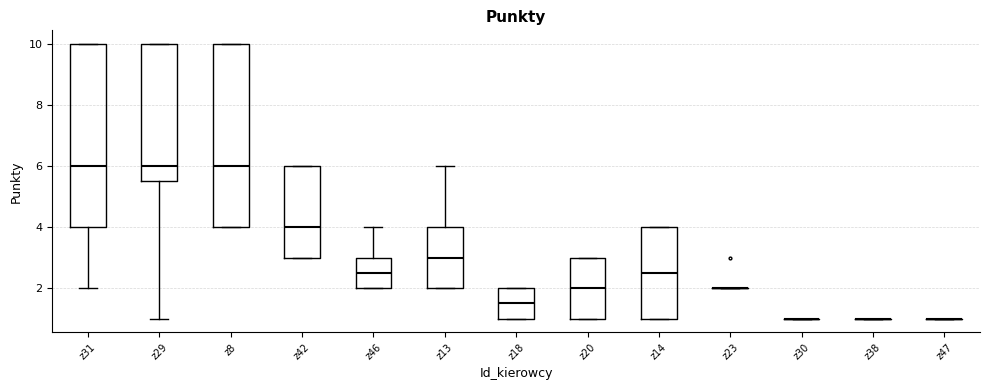

Where is the lower edge of the box for z18 on the y-axis? The values are not printed on the chart, so give them approximately, as read against the axis.

1.0